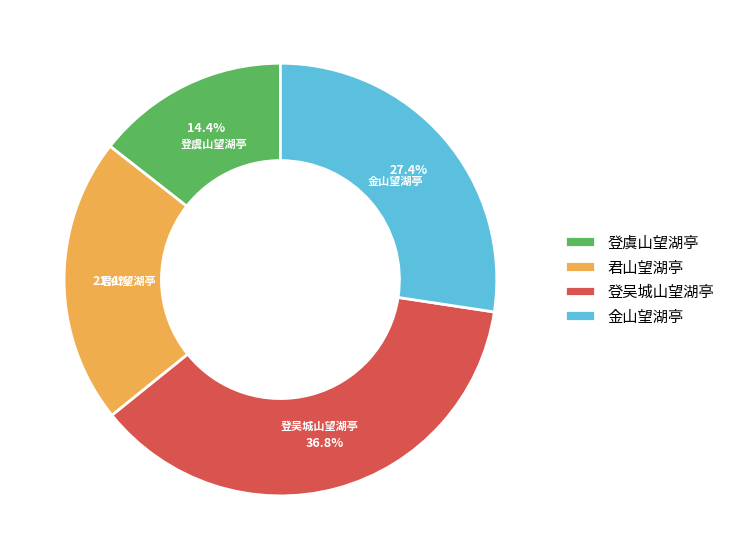

Which has a higher value, 登吴城山望湖亭 or 君山望湖亭?

登吴城山望湖亭